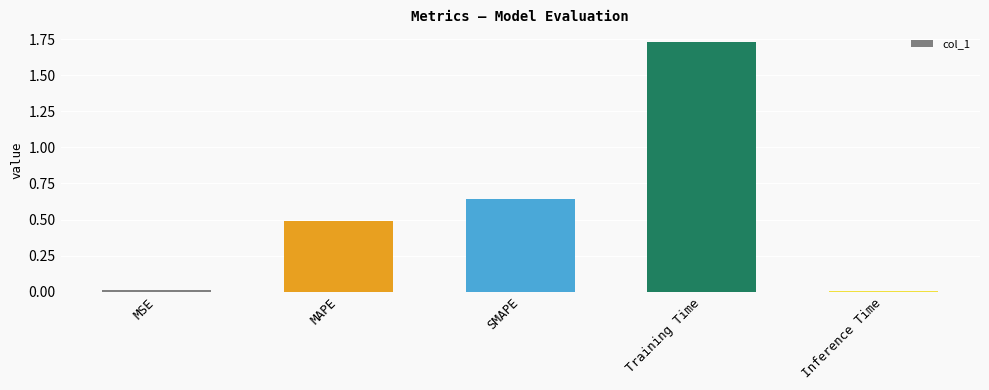

True or false: the data shows 0.5 at Training Time.

False